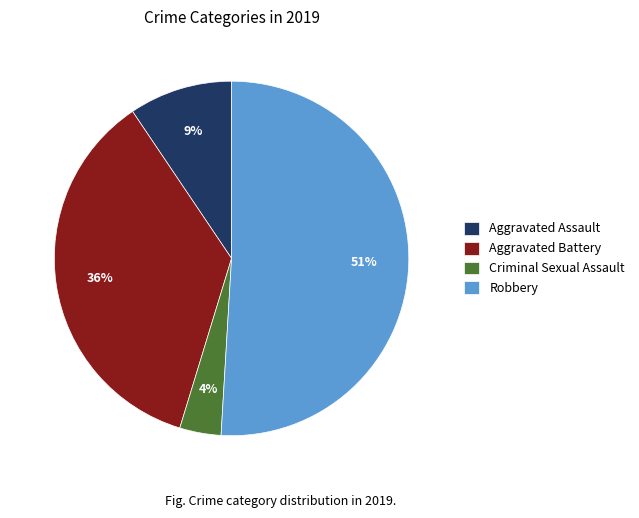

Which has a higher value, Criminal Sexual Assault or Aggravated Assault?

Aggravated Assault